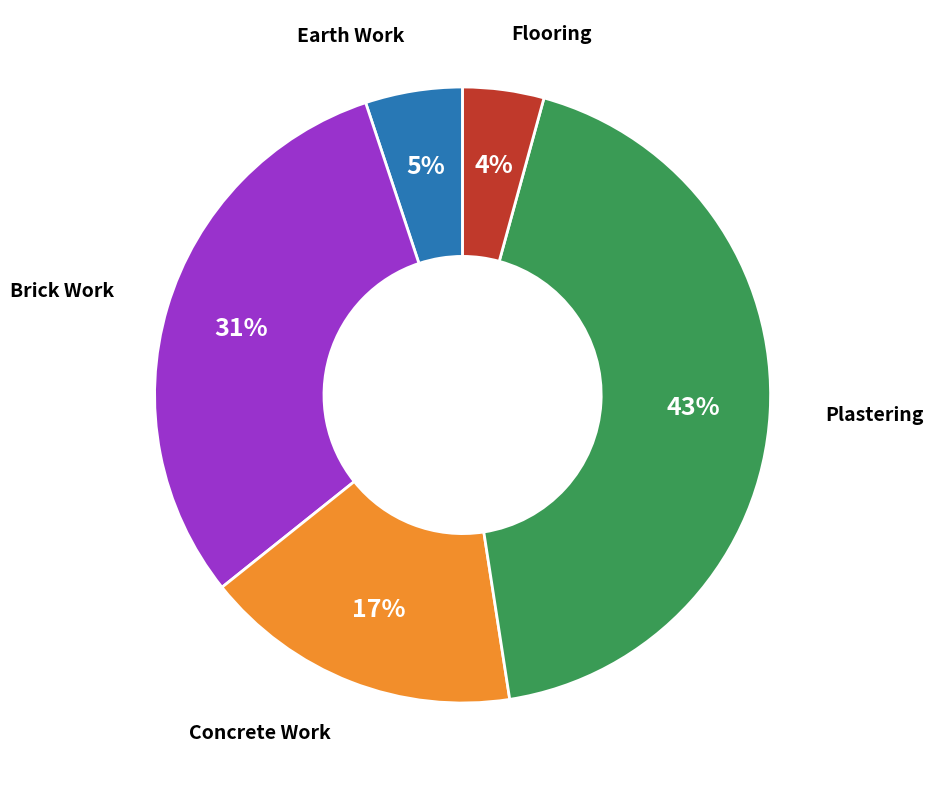

Does any single category account for the majority?

No